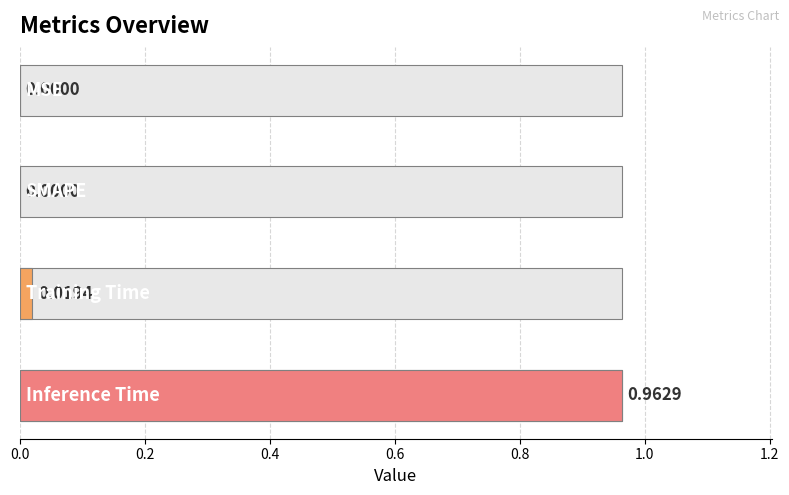

Reading left to right, extract all data points from this chart.

0.0	0.0	0.0	1.0